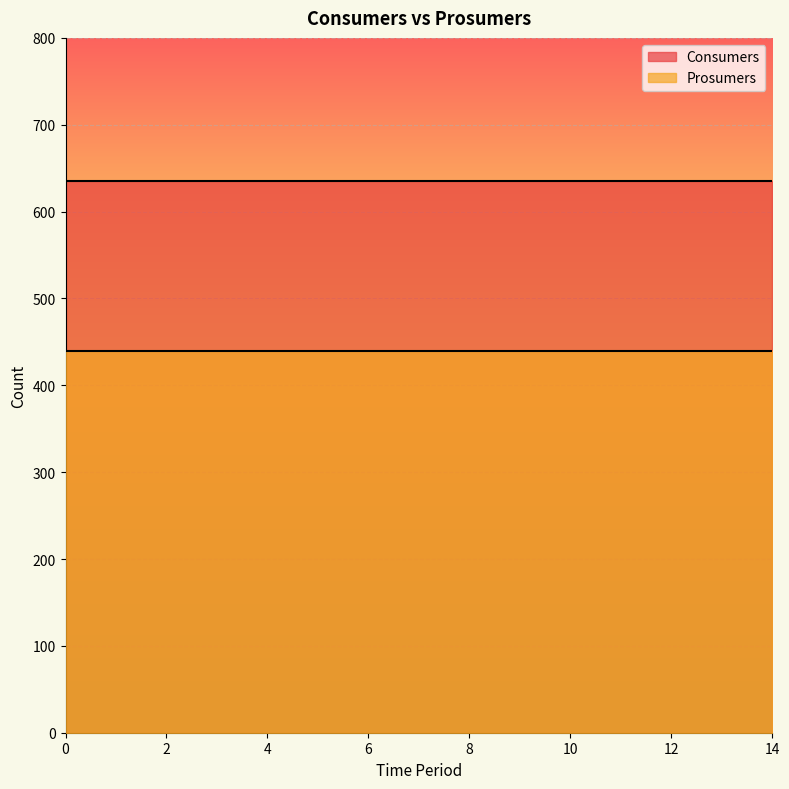

What is the average value of the Consumers series?

635